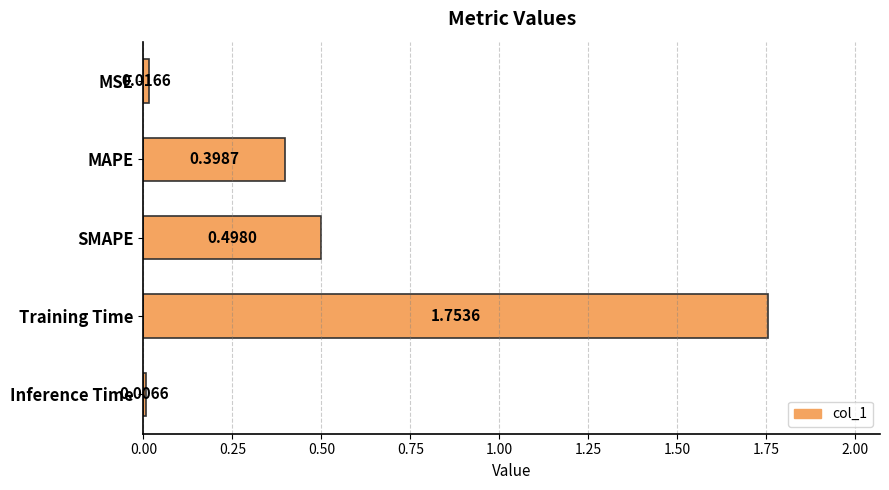

How many bars are there in total?

5